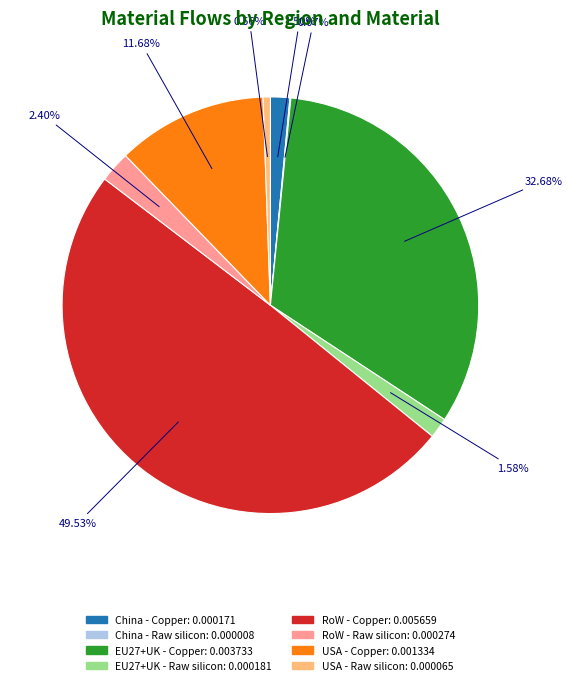

Which category has the biggest portion of the pie?

RoW - Copper